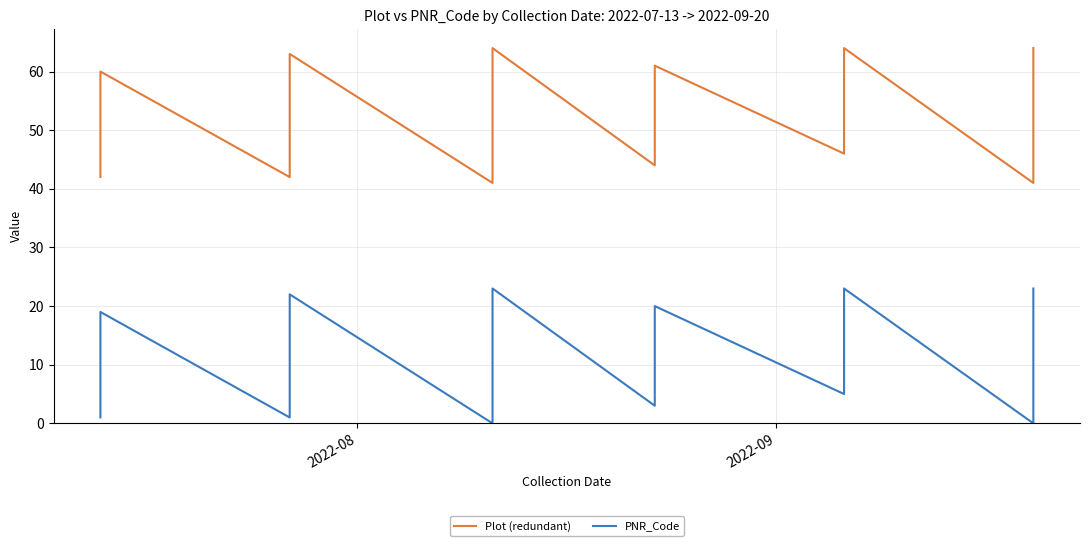

Which series has the largest range (max minus min)?

Plot (redundant)